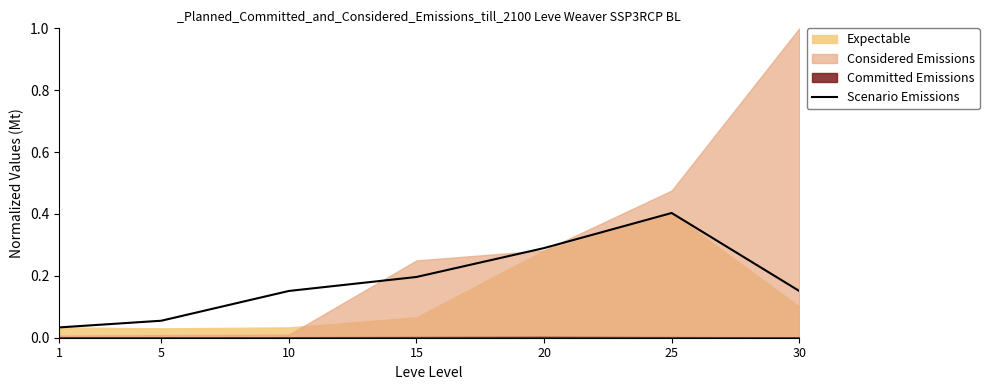

What is the sum of all values?

1.3